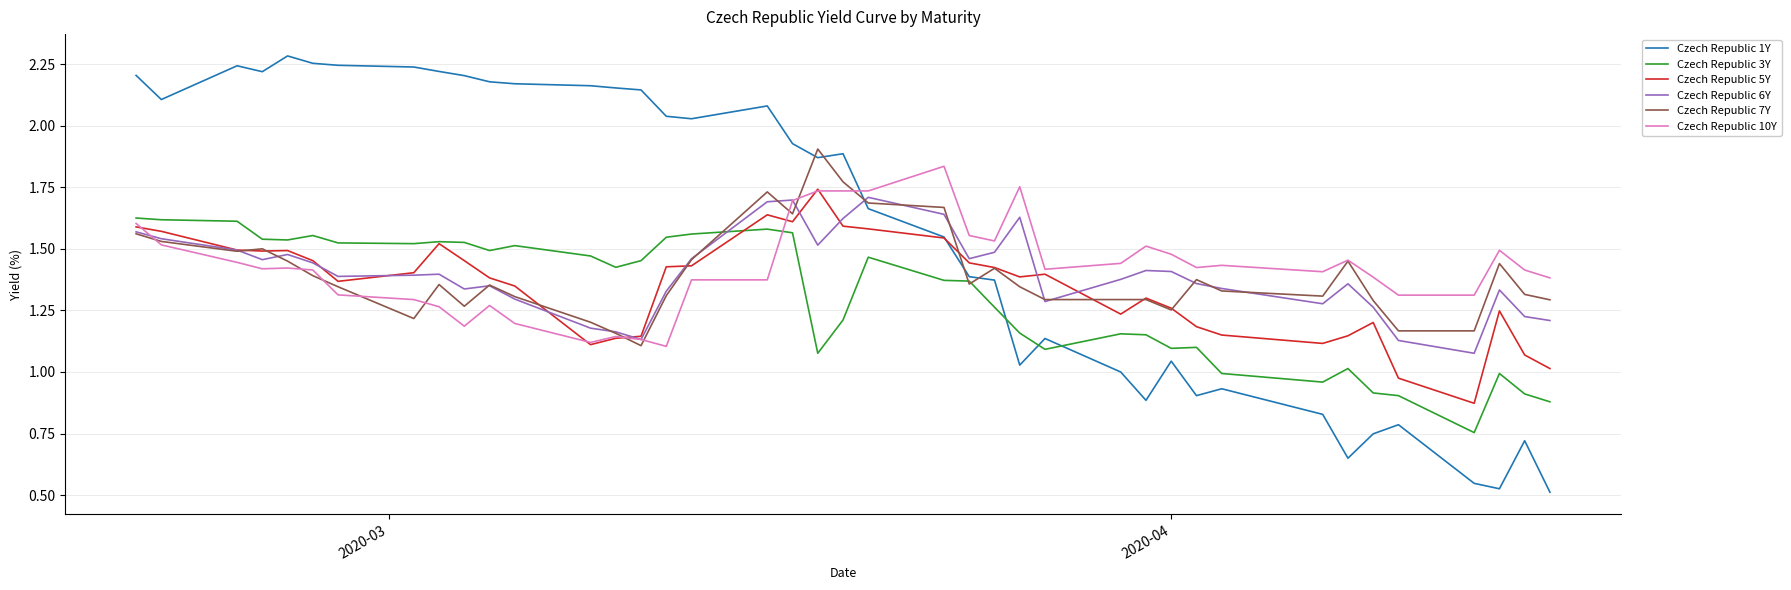

Which series has the largest total across all categories?

Czech Republic 1Y